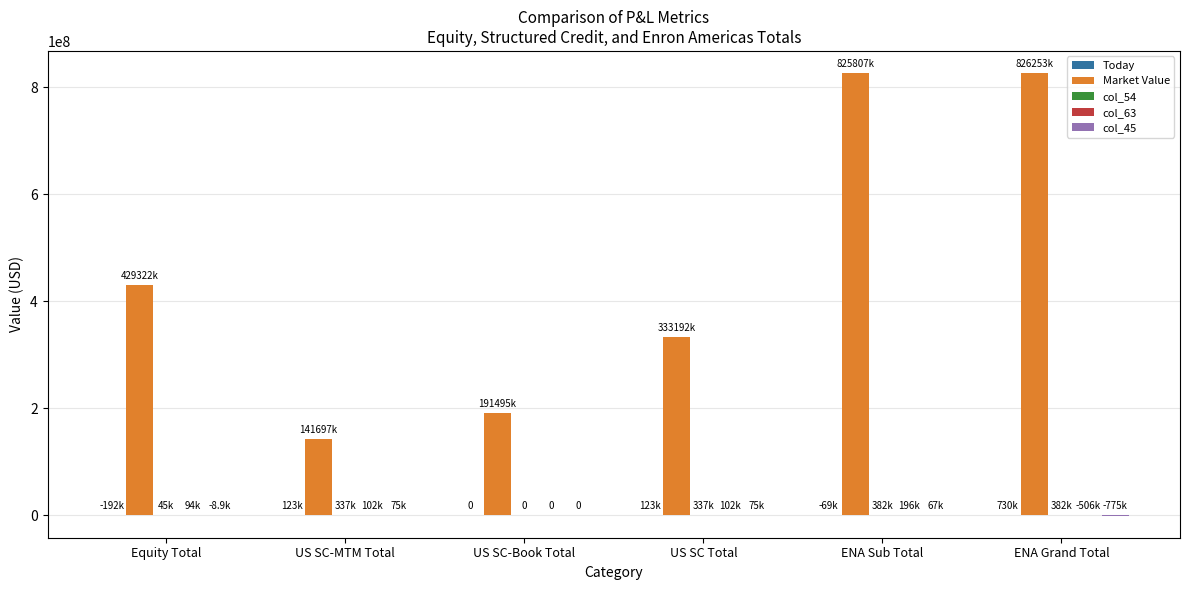

What is the highest value of the Market Value series?

826253232.9